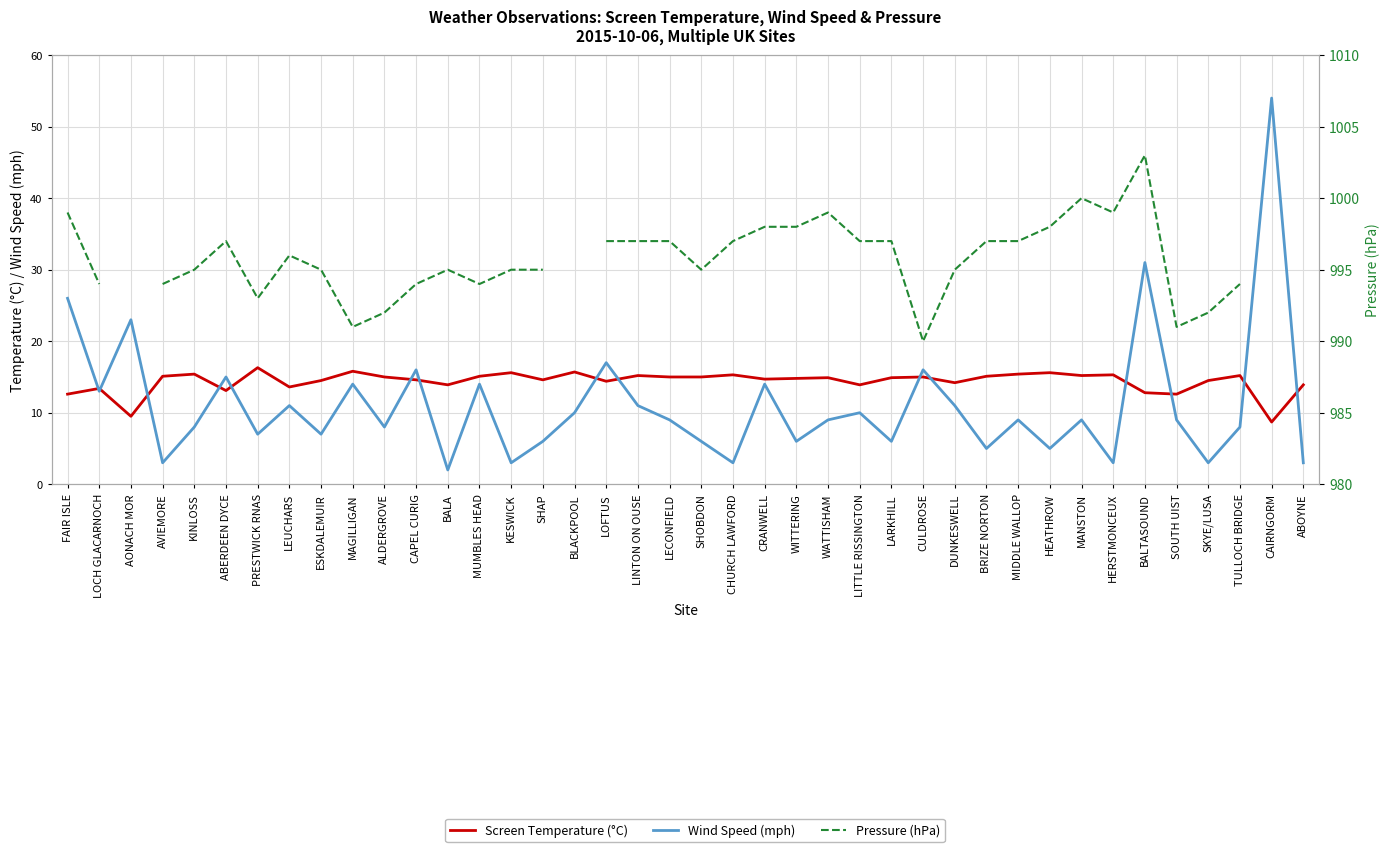

How many lines are shown in the chart?

3